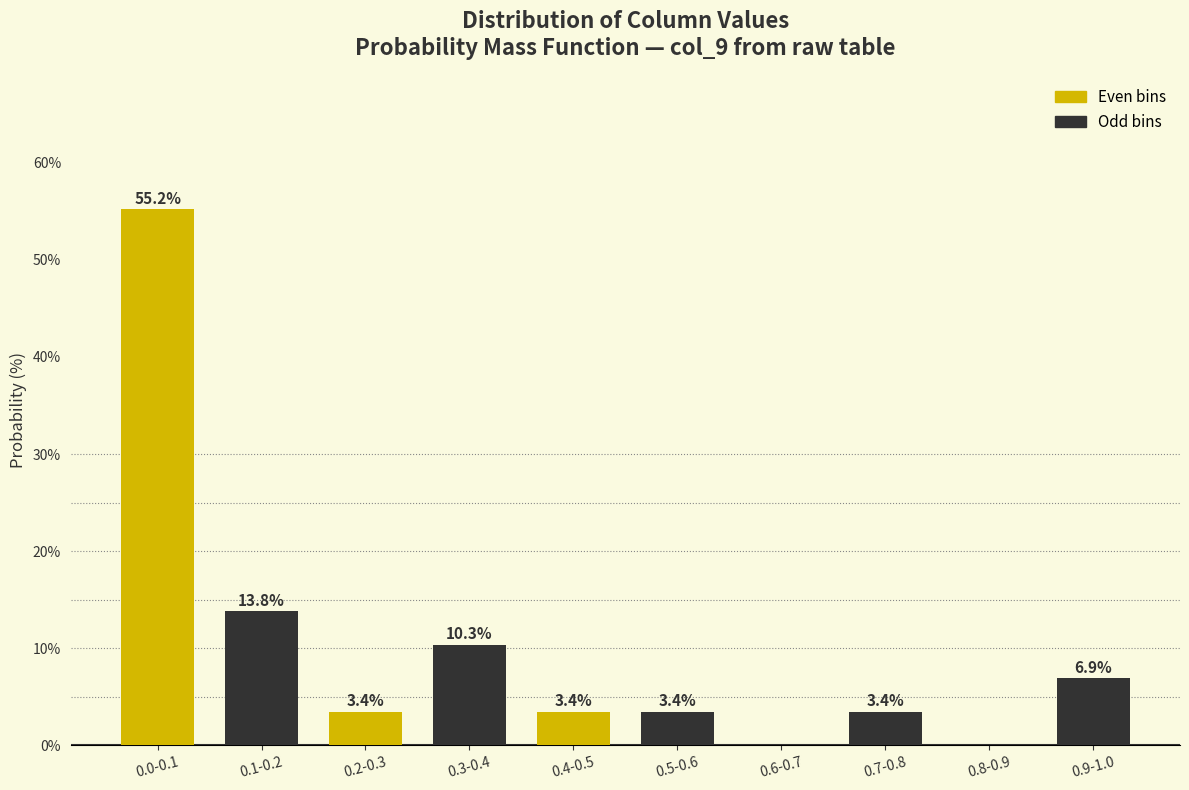

Reading left to right, extract all data points from this chart.

0.0-0.1=55.2	0.1-0.2=13.8	0.2-0.3=3.4	0.3-0.4=10.3	0.4-0.5=3.4	0.5-0.6=3.4	0.6-0.7=0.0	0.7-0.8=3.4	0.8-0.9=0.0	0.9-1.0=6.9